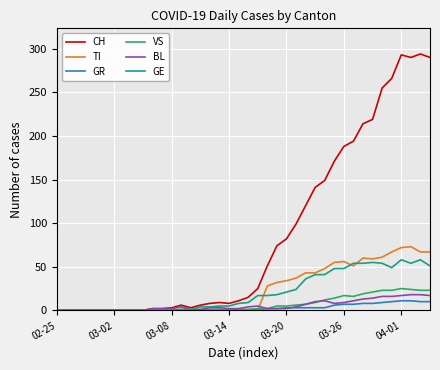

Which series has the largest total across all categories?

CH